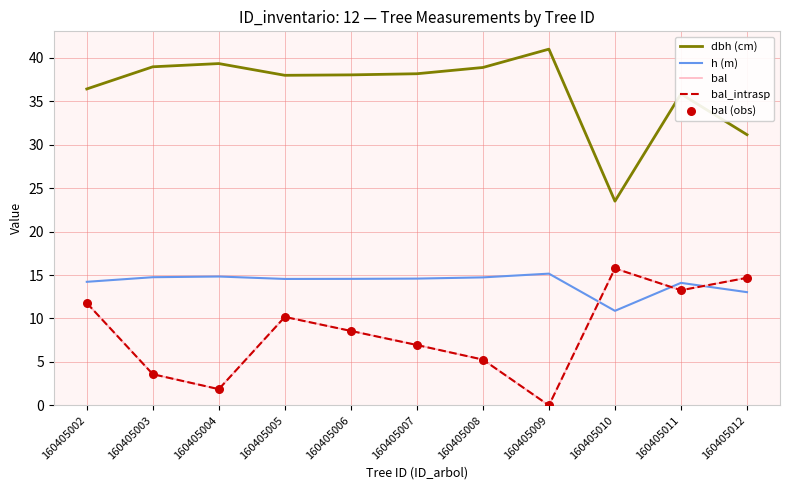

What is the total value across all series at 160405003?

64.5